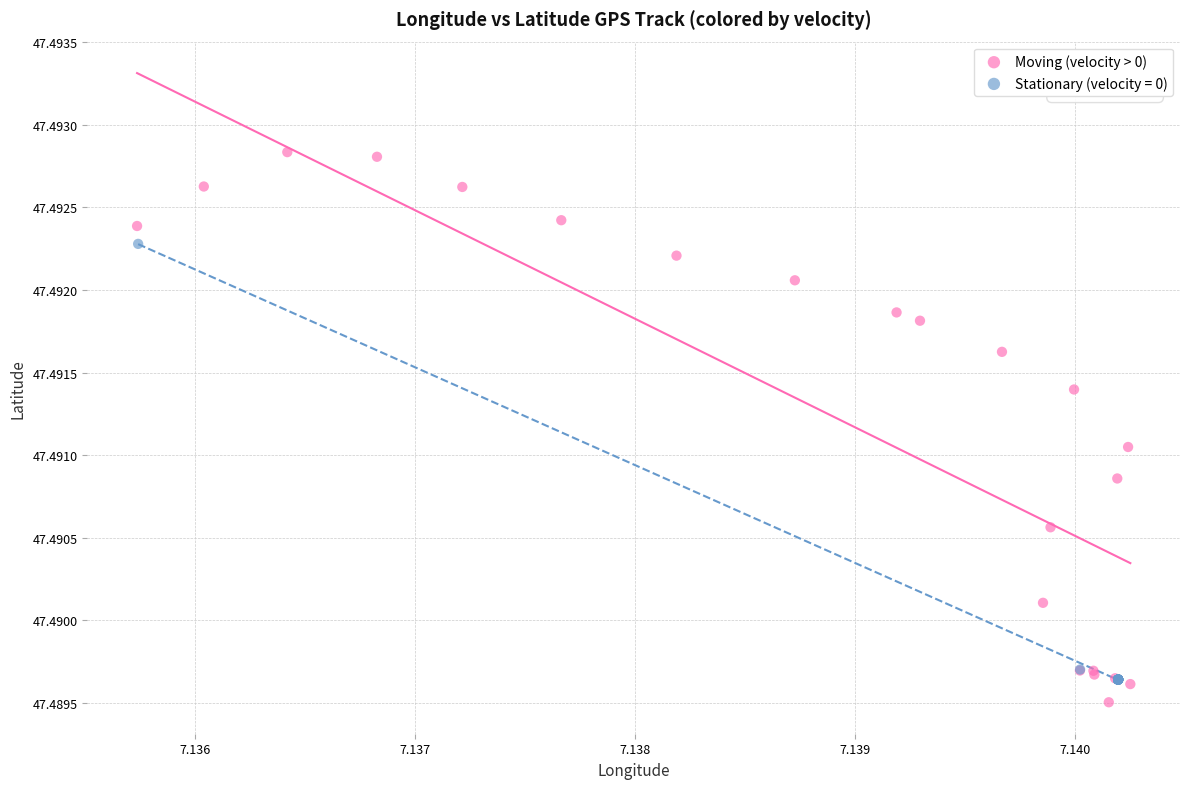

Which series has the largest Y range (max minus min)?

Moving (velocity > 0)